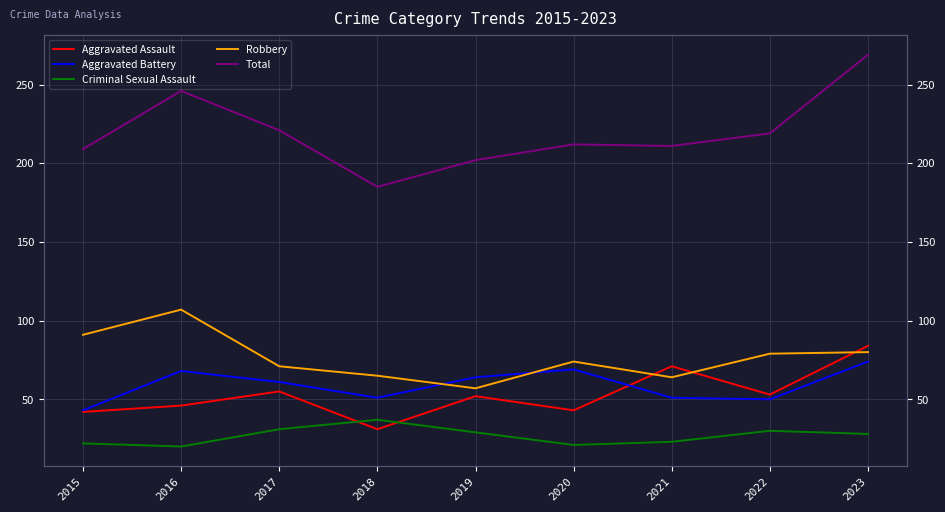

Reading right to left, what are all the values shown in this chart?

Aggravated Assault: 84	53	71	43	52	31	55	46	42
Aggravated Battery: 74	50	51	69	64	51	61	68	43
Criminal Sexual Assault: 28	30	23	21	29	37	31	20	22
Robbery: 80	79	64	74	57	65	71	107	91
Total: 269	219	211	212	202	185	221	246	209